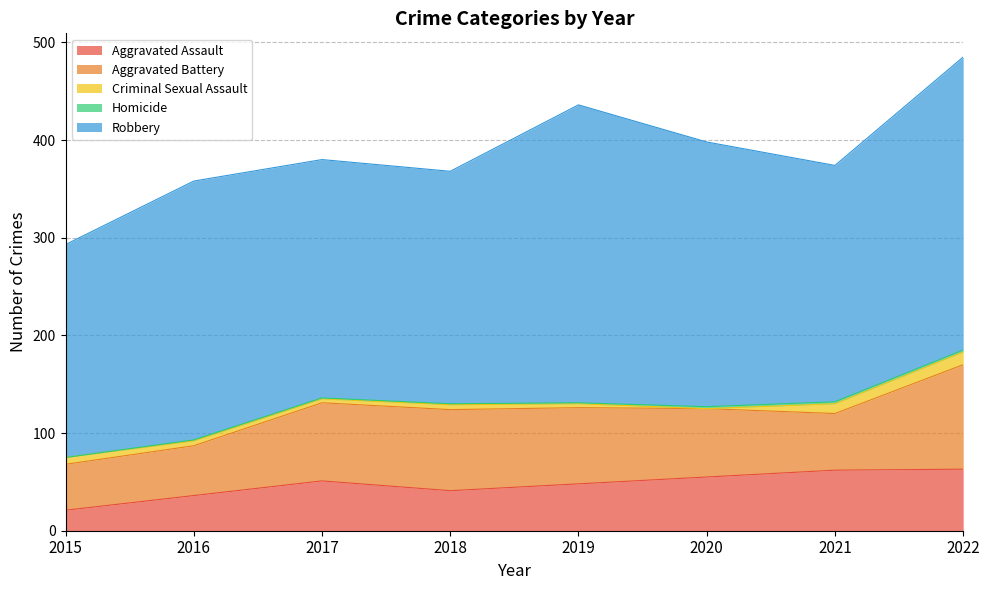

At 2019, list the series in order from smallest to largest.

Homicide, Criminal Sexual Assault, Aggravated Assault, Aggravated Battery, Robbery